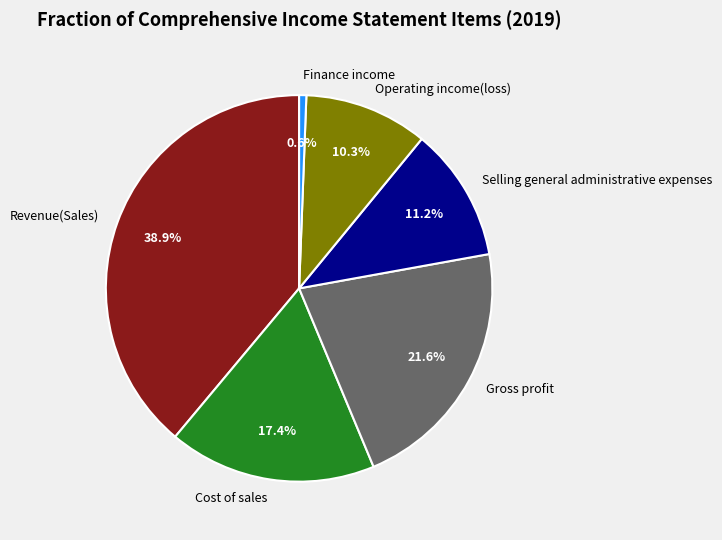

Which has a higher value, Gross profit or Operating income(loss)?

Gross profit